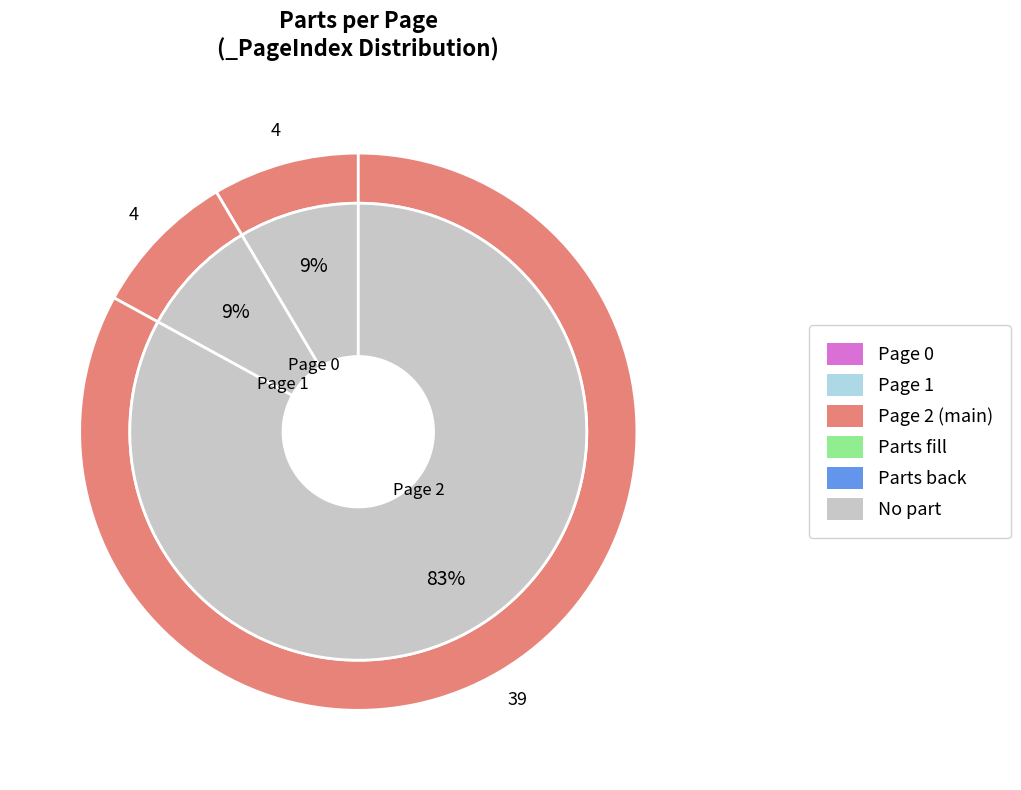

What is the largest slice in the pie chart?

2